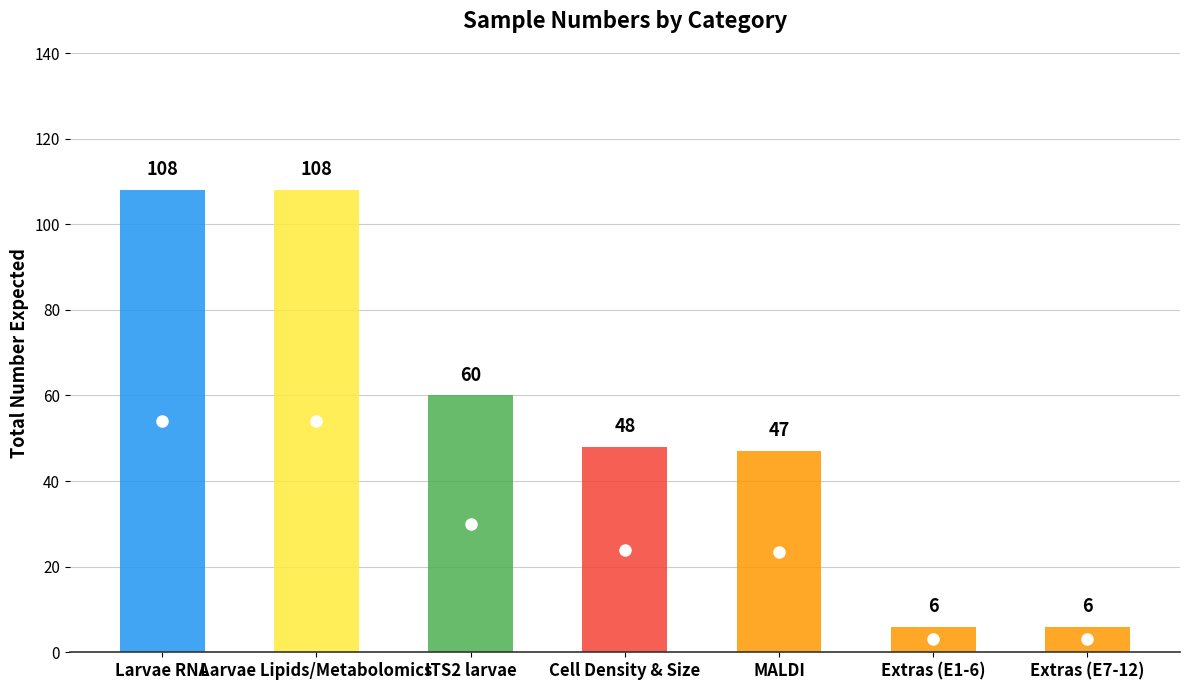

What position from the left is ITS2 larvae?

3